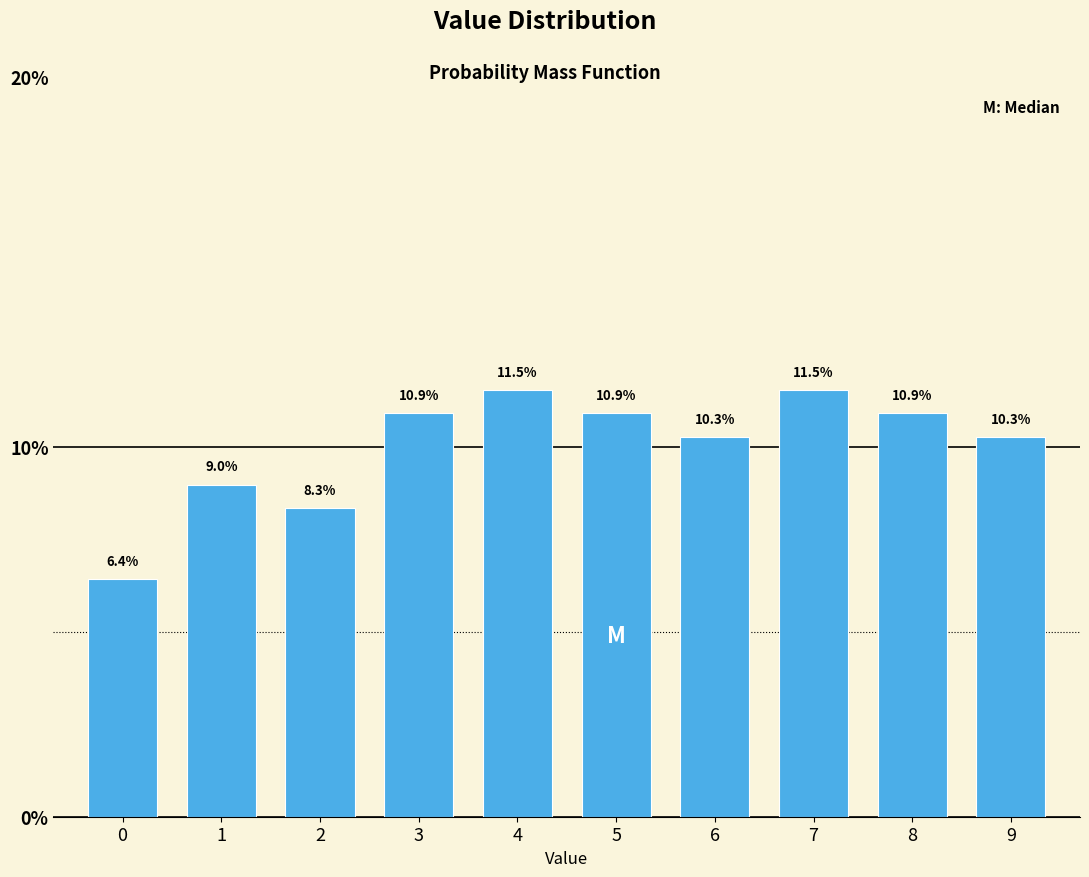

Reading left to right, what are all the values shown in this chart?

0=6.4	1=9.0	2=8.3	3=10.9	4=11.5	5=10.9	6=10.3	7=11.5	8=10.9	9=10.3